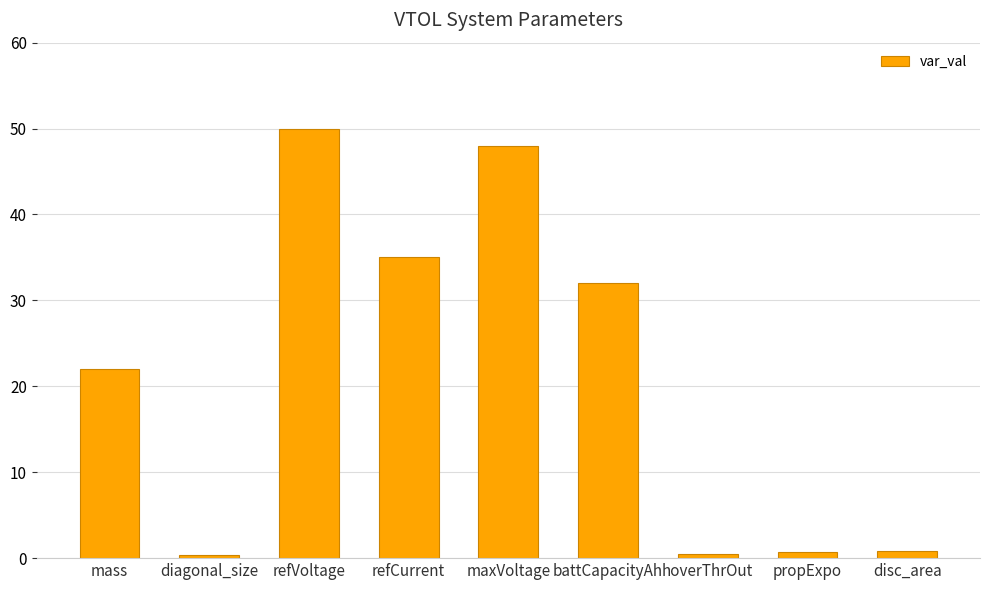

What is the average value?

21.0